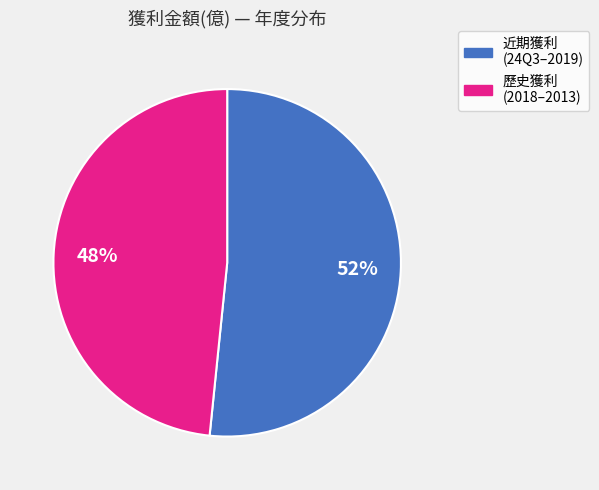

To the nearest percent, what is the average slice percentage?

50%